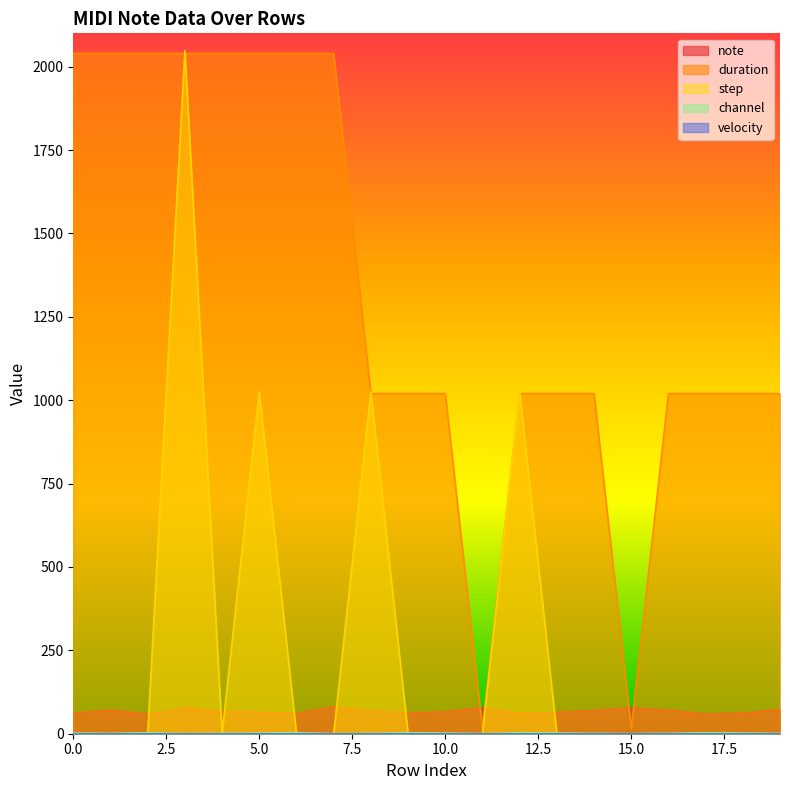

Is it true that note equals 36 at 12?

False